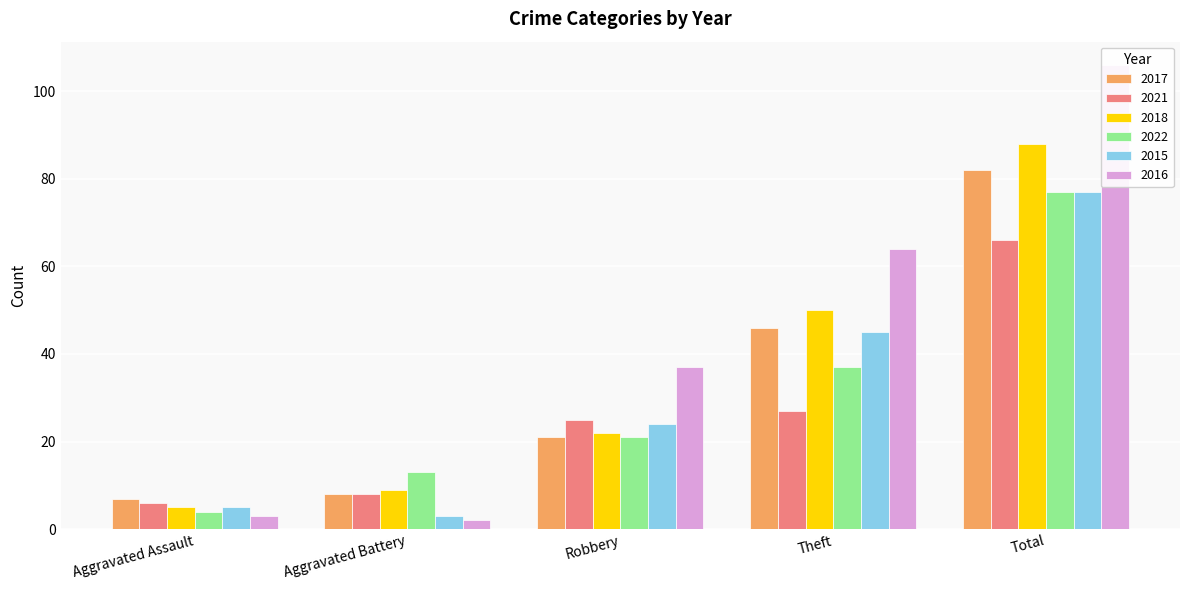

What is the total value across all series at Aggravated Assault?

30